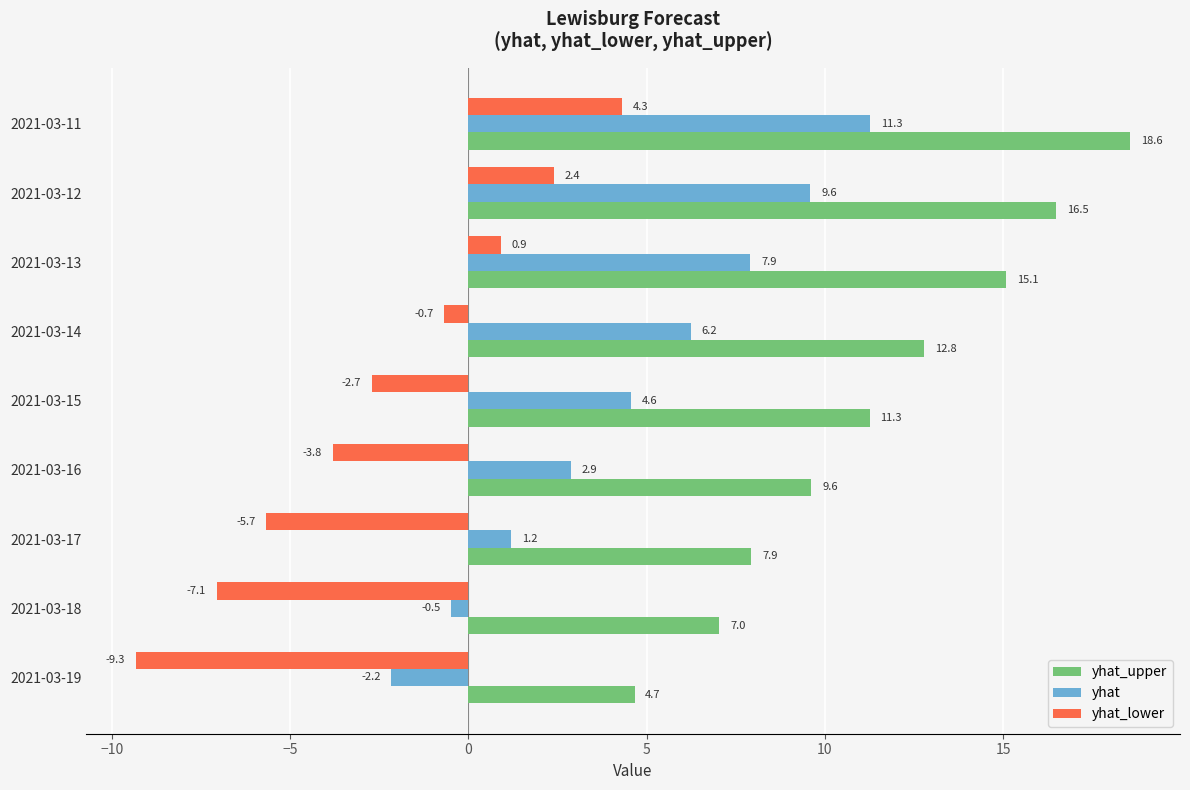

How many positive values does the yhat_lower series have?

3